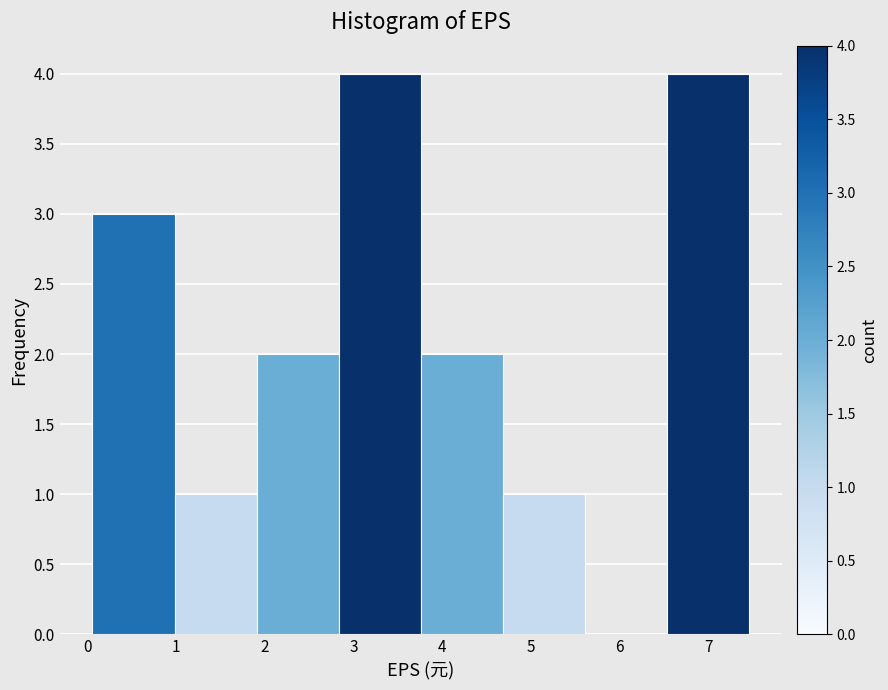

Reading left to right, transcribe this chart: for each bar, give the range it covers on the x-axis and its height. Neither the bar edges nor the heights are printed on the chart, so give them approximately, as read against the axes.

0.1 to 1.0: 3
1.0 to 1.9: 1
1.9 to 2.8: 2
2.8 to 3.8: 4
3.8 to 4.7: 2
4.7 to 5.6: 1
5.6 to 6.5: 0
6.5 to 7.5: 4